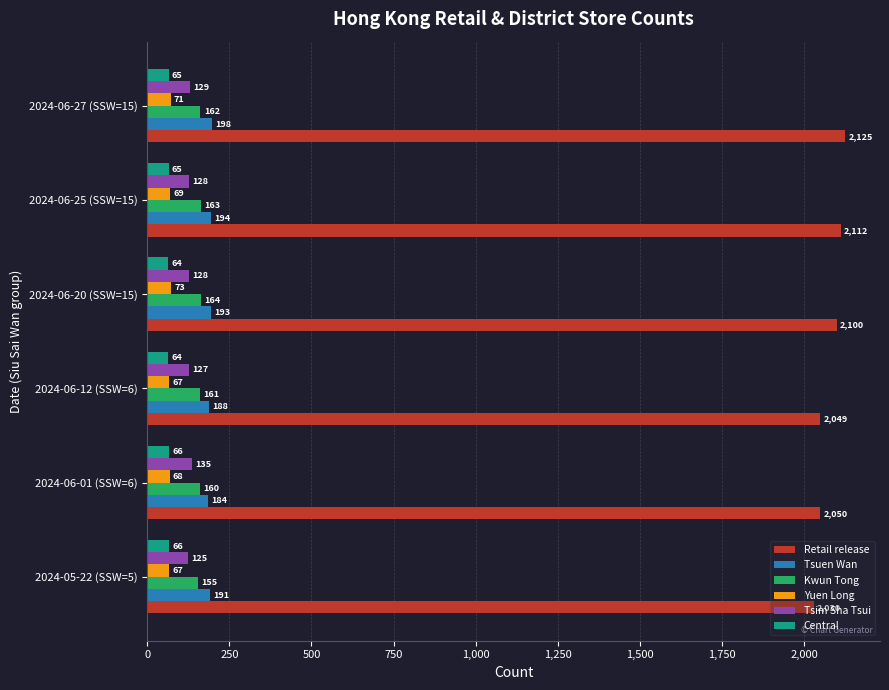

Count the number of data series in this chart.

6